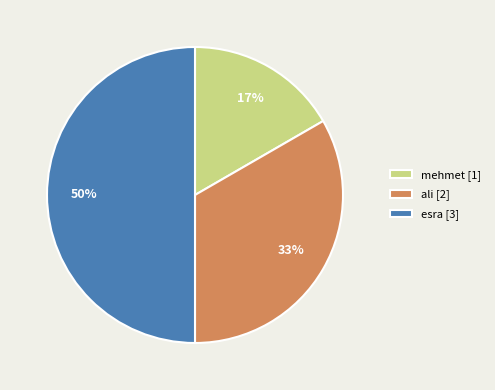

What is the largest slice in the pie chart?

esra